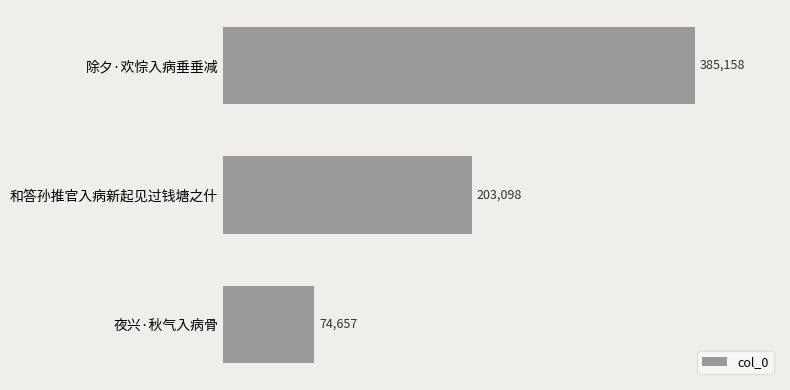

List the labels in order of value, smallest first.

夜兴·秋气入病骨, 和答孙推官入病新起见过钱塘之什, 除夕·欢悰入病垂垂减